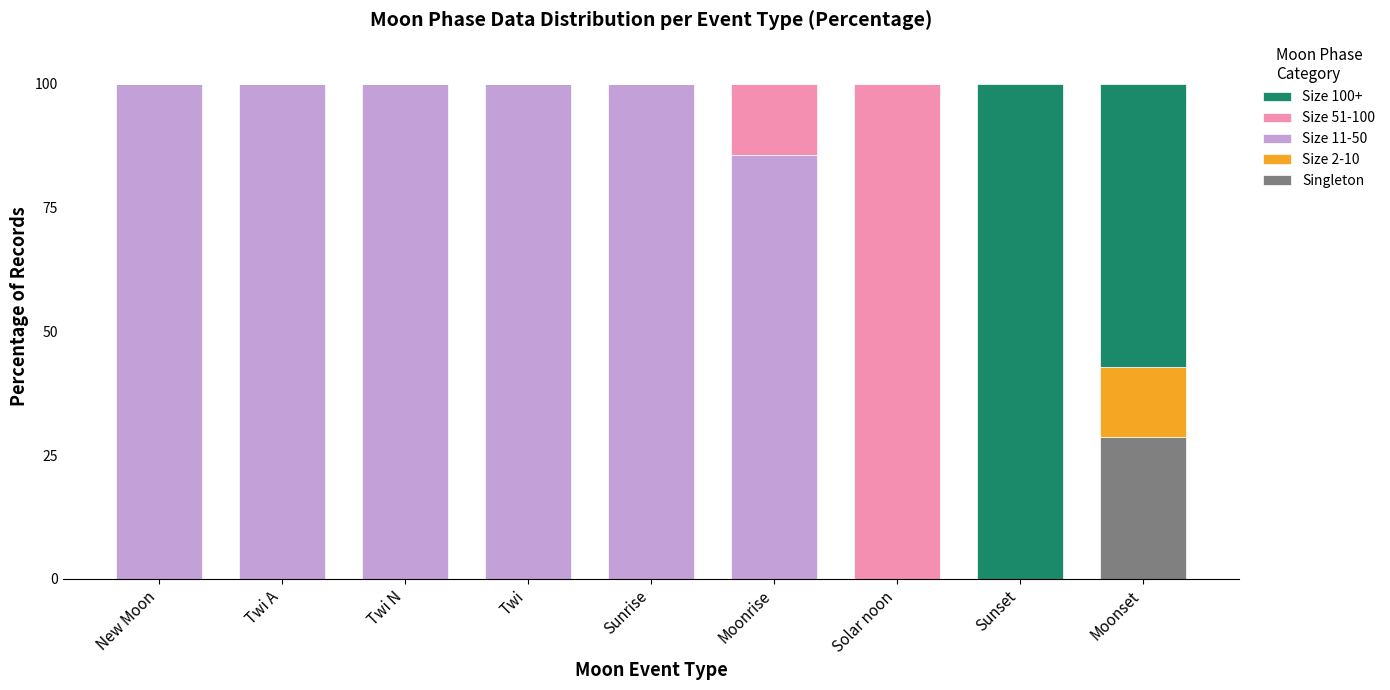

Which category has the highest value in the Singleton series?

Moonset